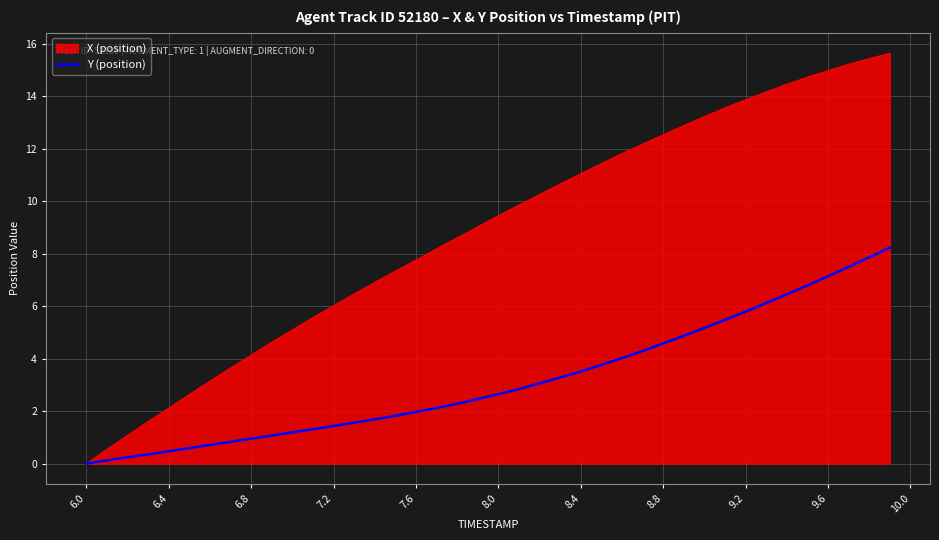

Rank the series by their average value, from highest to lowest.

X (position), Y (position)